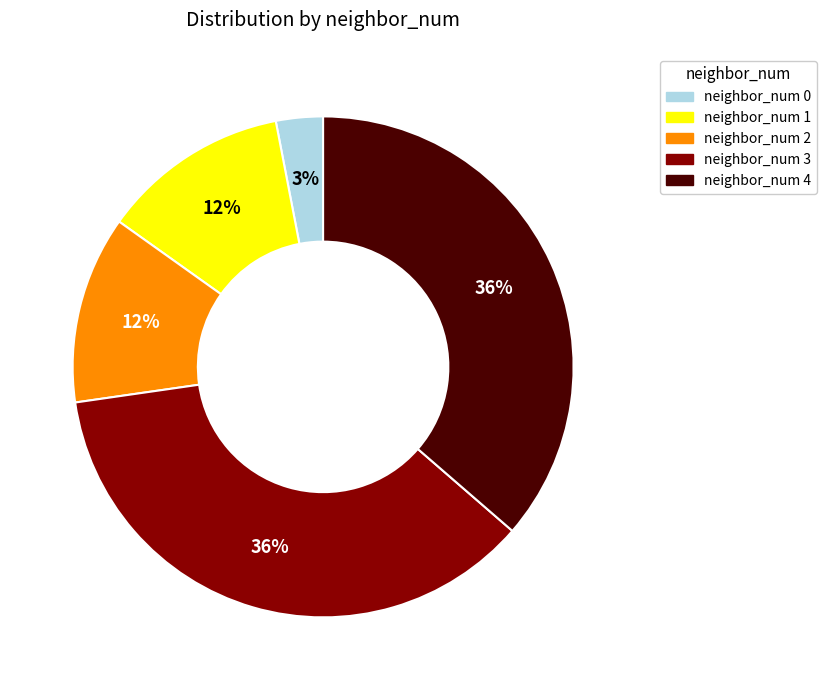

How many slices are in this pie chart?

5